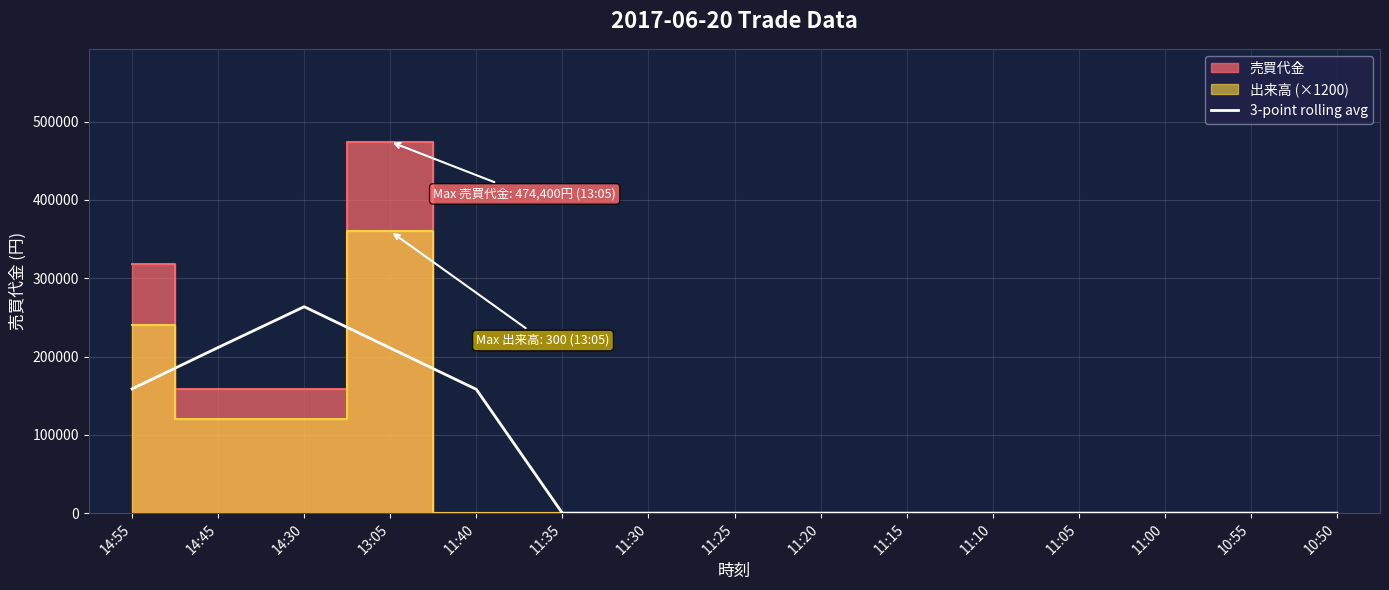

What is the difference between the maximum and minimum values?

263666.7